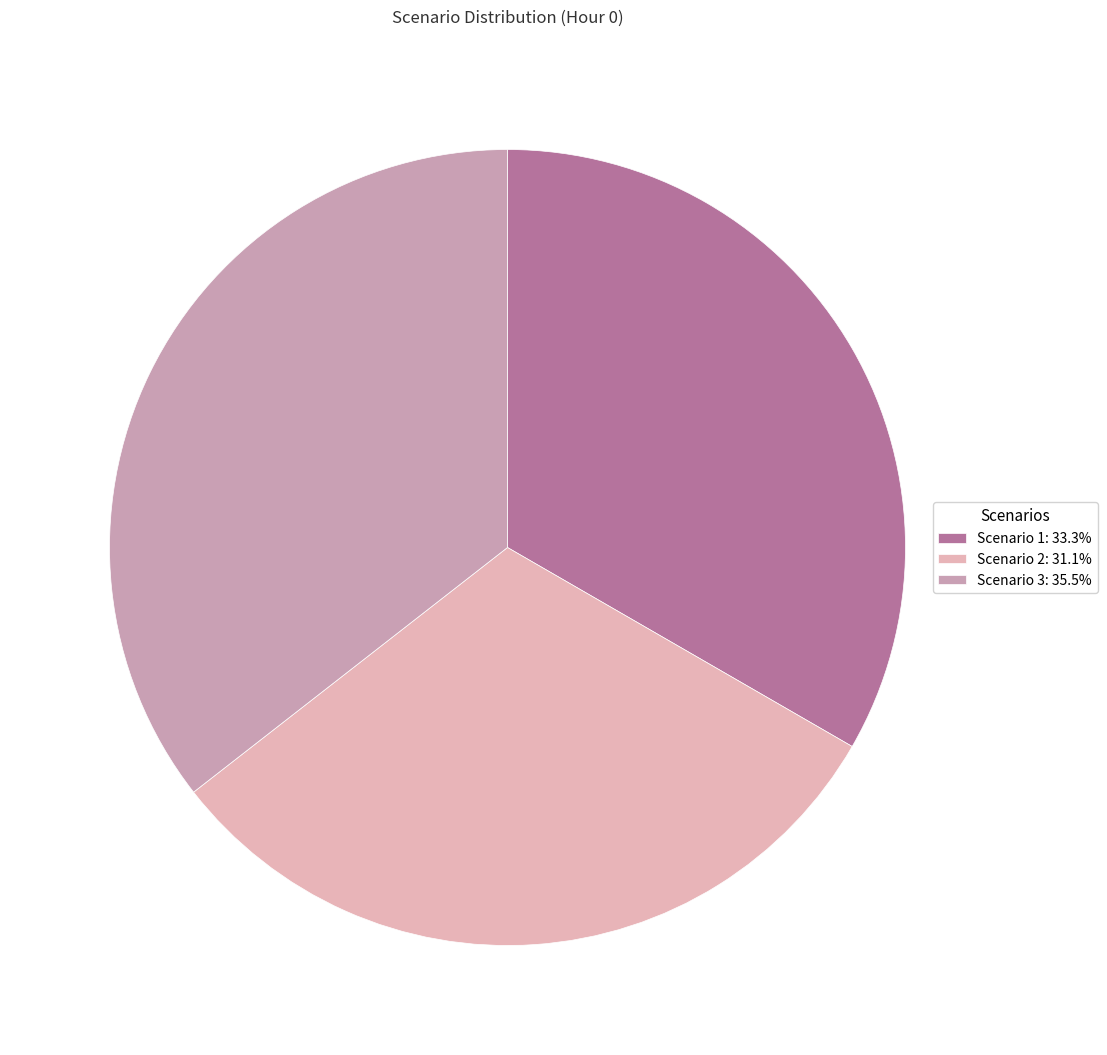

Which slice is the smallest?

Scenario 2